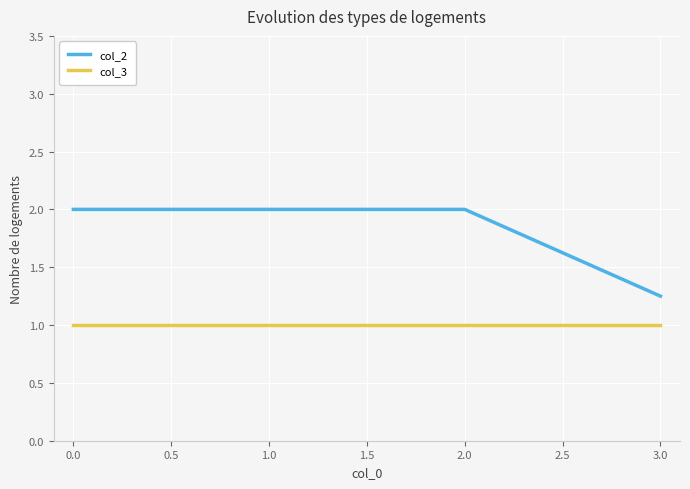

Rank the series by their average value, from highest to lowest.

col_2, col_3